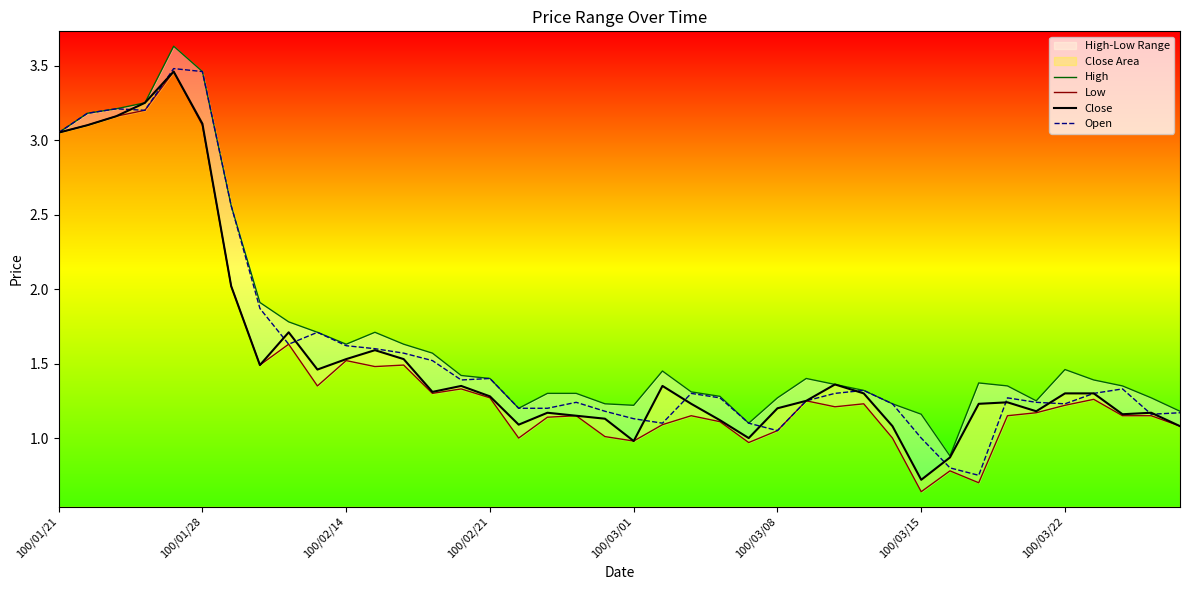

Is it true that Open equals 0.2 at 100/03/15?

False